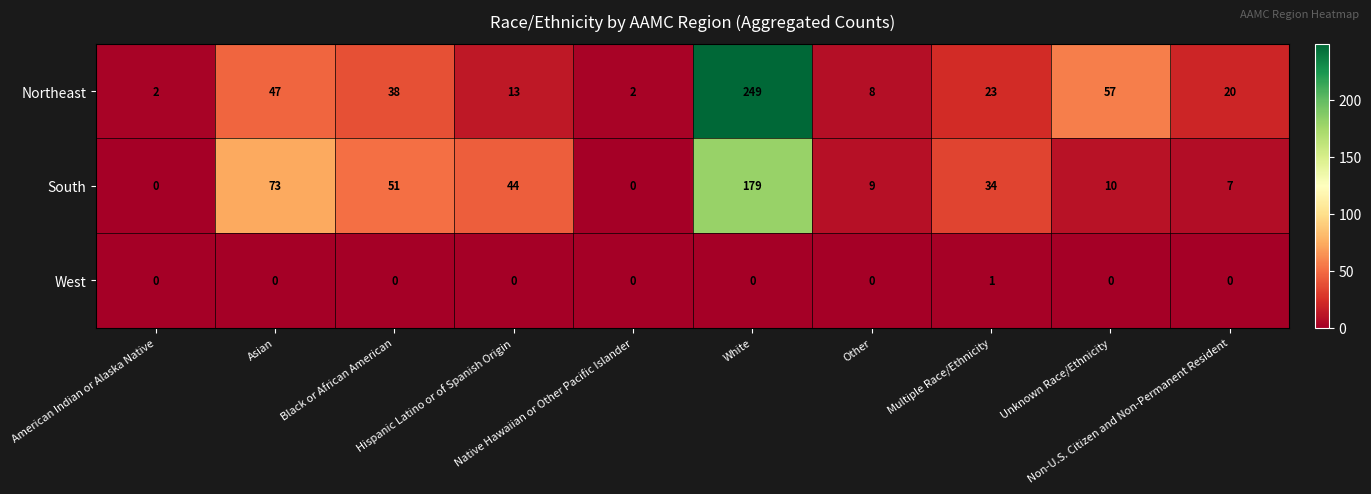

Which series has the largest total across all categories?

Northeast